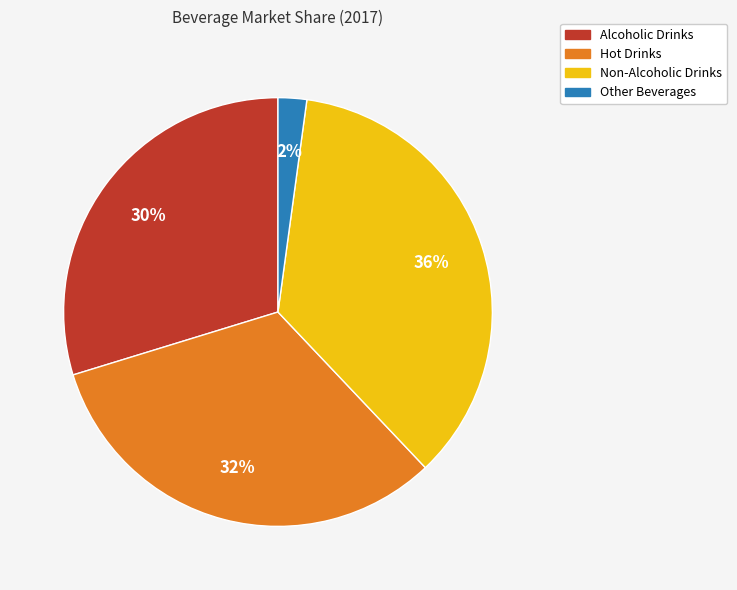

To the nearest percent, what percentage of the pie is Hot Drinks?

32%